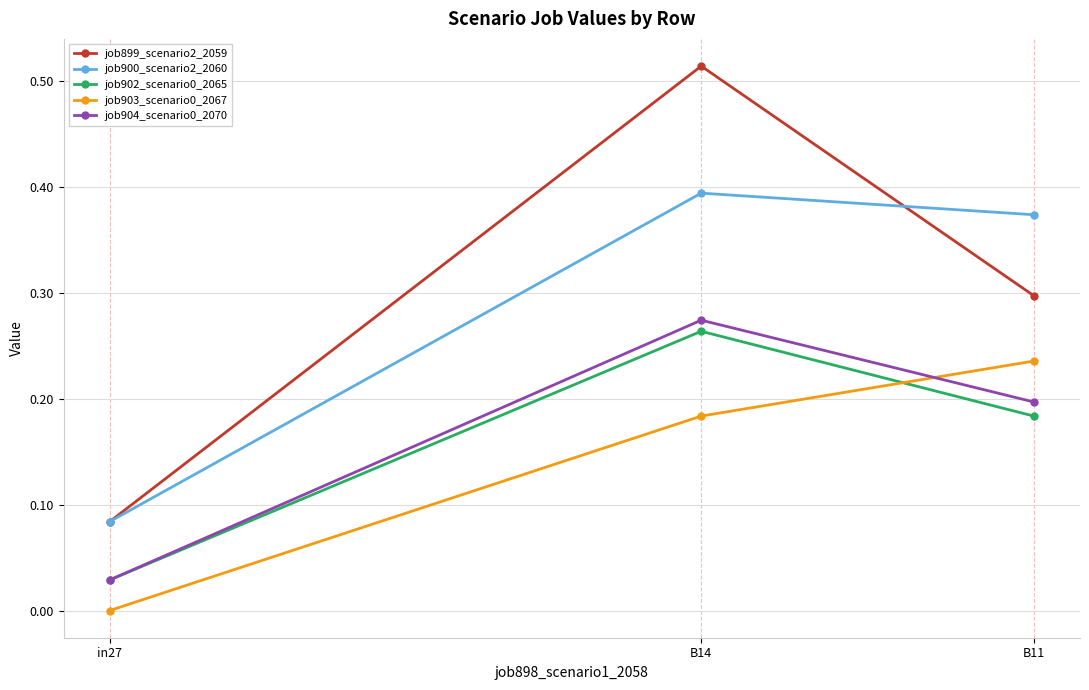

Which series changed the most between B14 and B11?

job899_scenario2_2059